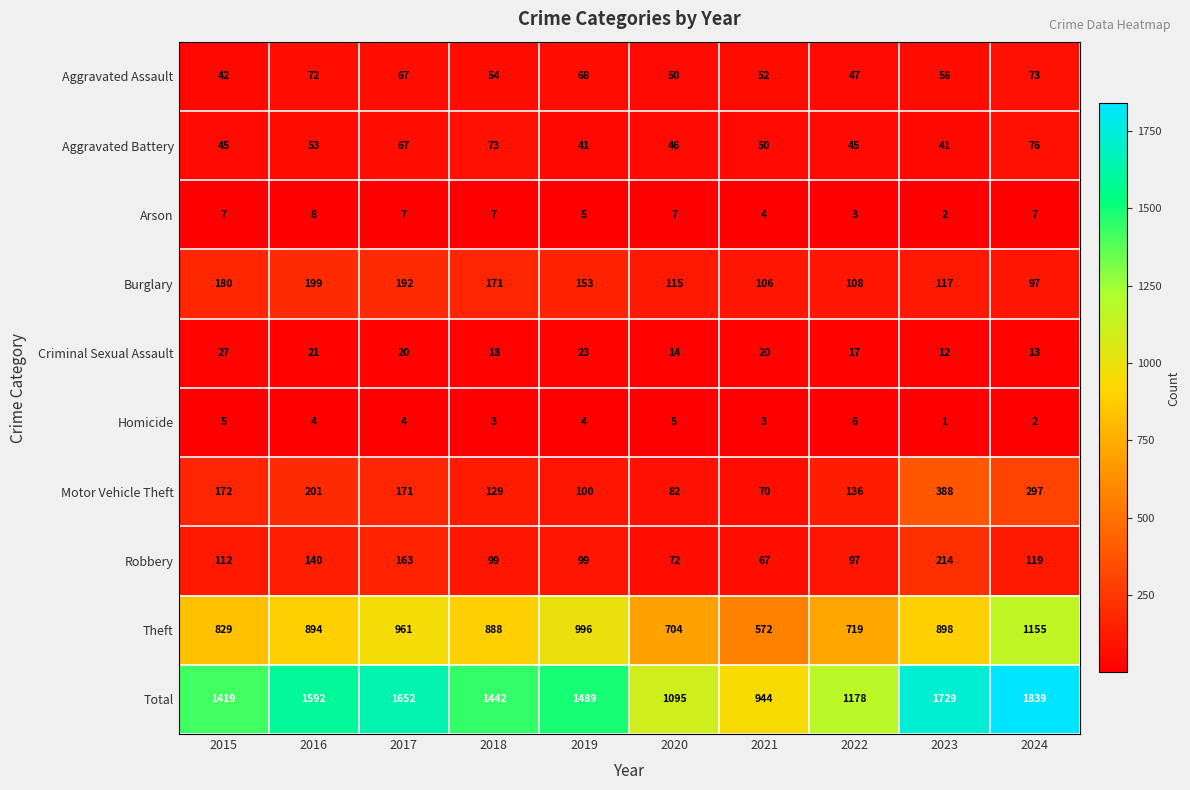

How many data points does each series have?

10